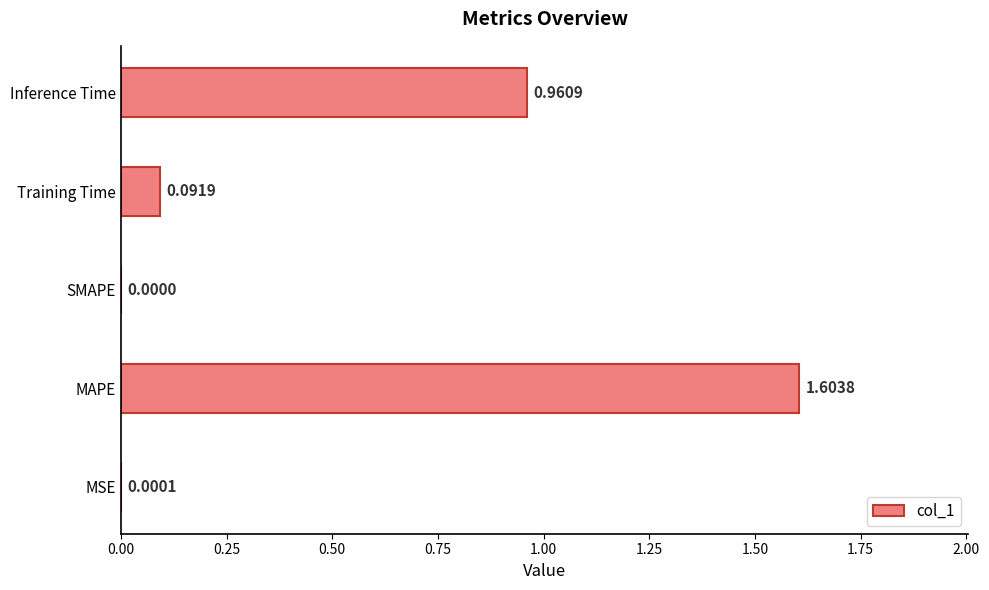

Count the number of values greater than 0.

4